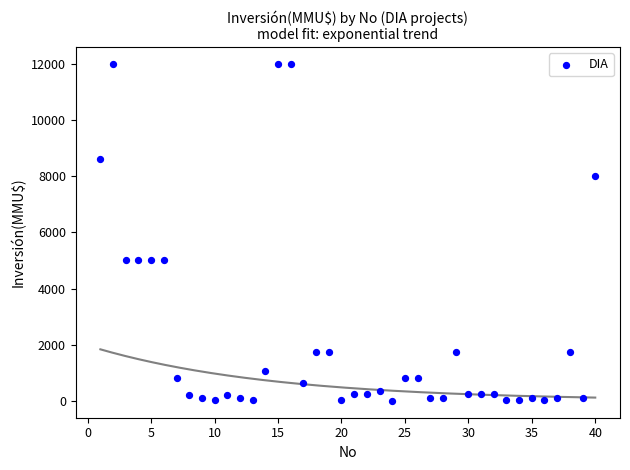

What is the range of Y values (max minus min)?

12000